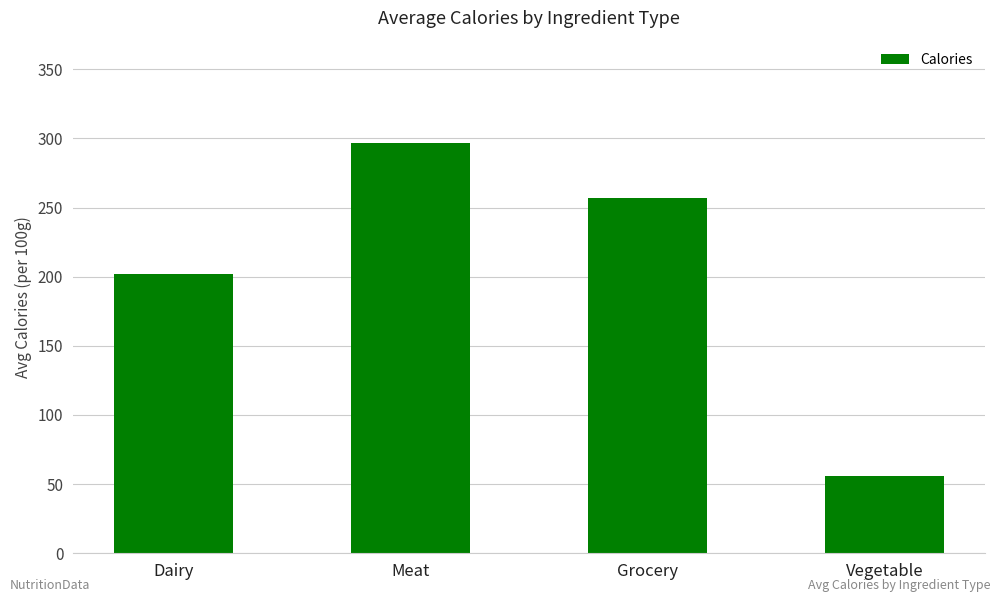

Where is the data nearest to the value 176?

Dairy